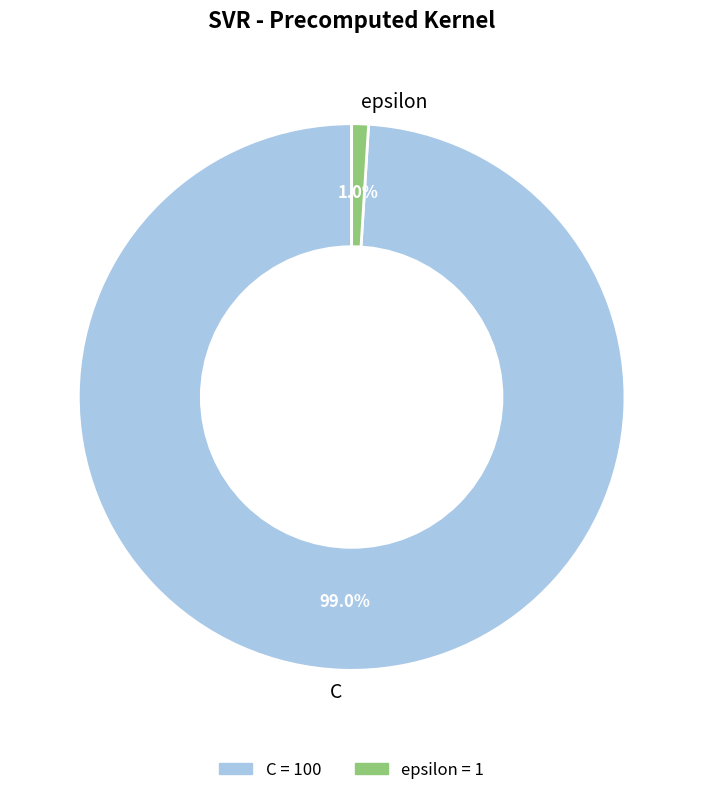

The C slice represents 92% of the pie. True or false?

False